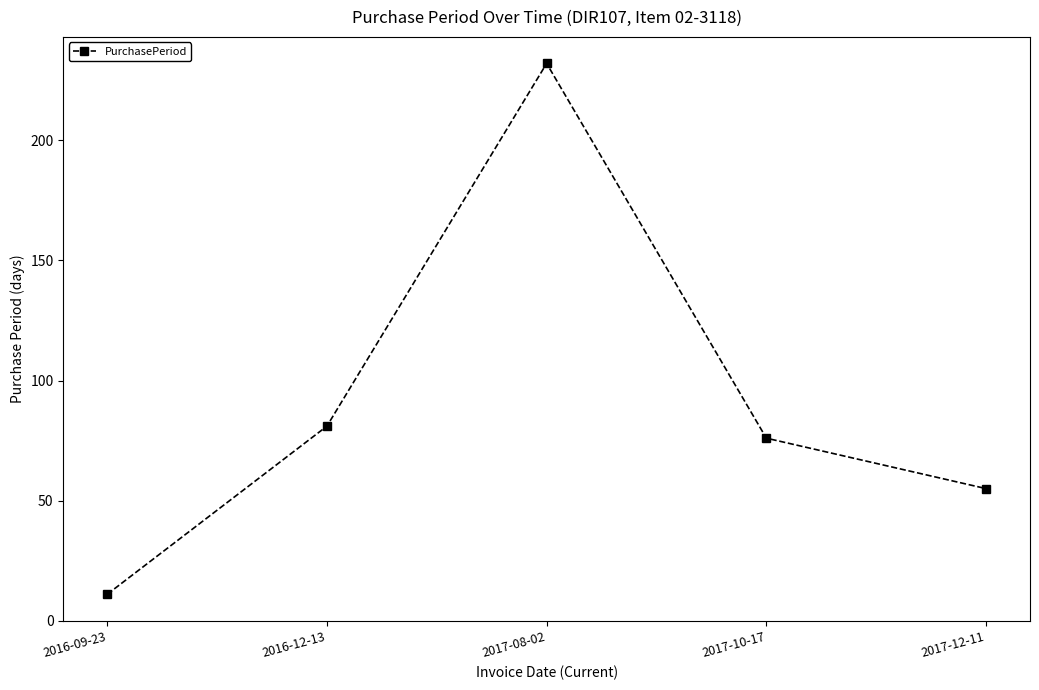

What is the smallest value displayed?

11